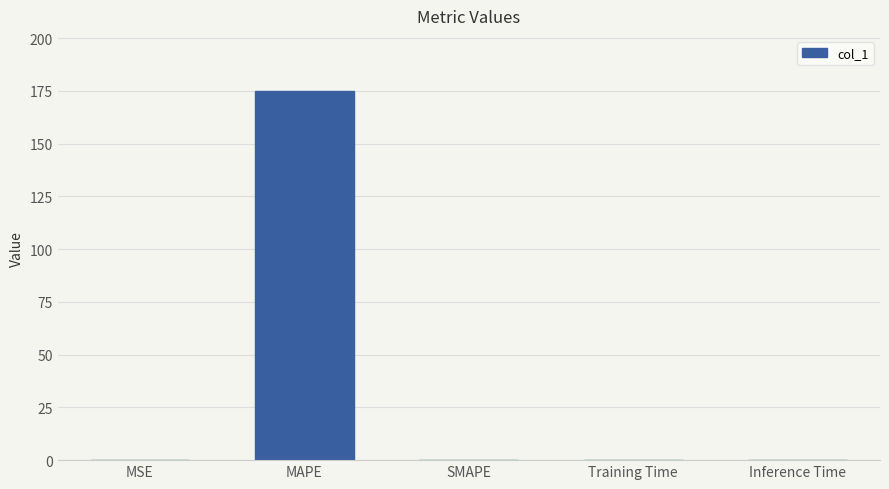

True or false: the data shows 278.7 at MAPE.

False